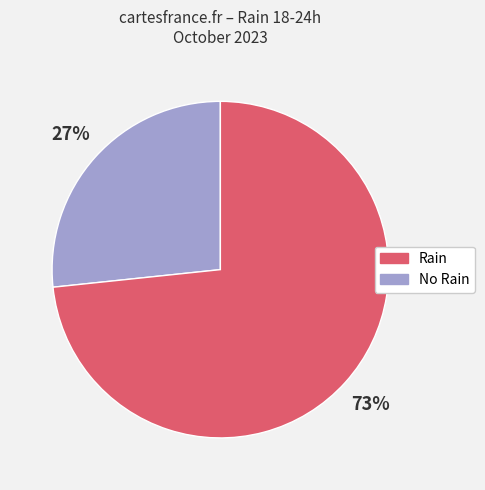

Is there any slice that represents more than half of the pie?

Yes